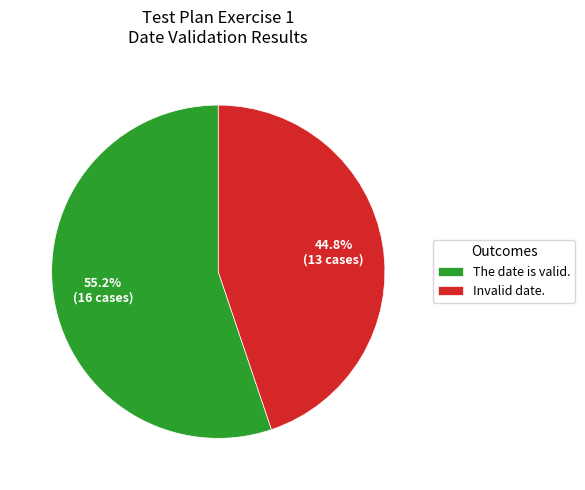

Which category has the smallest portion of the pie?

Invalid date.